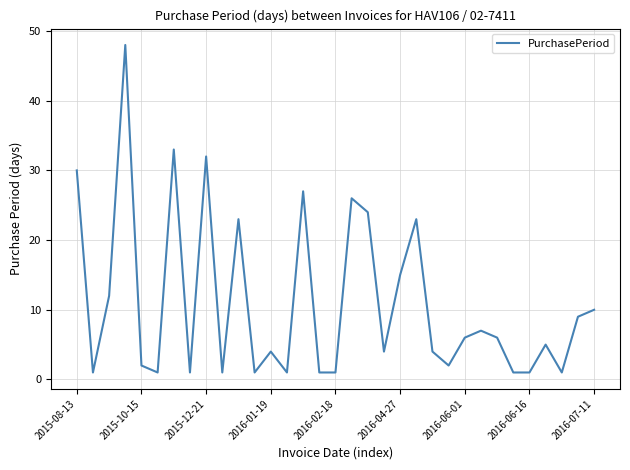

What is the difference between the maximum and minimum values?

47